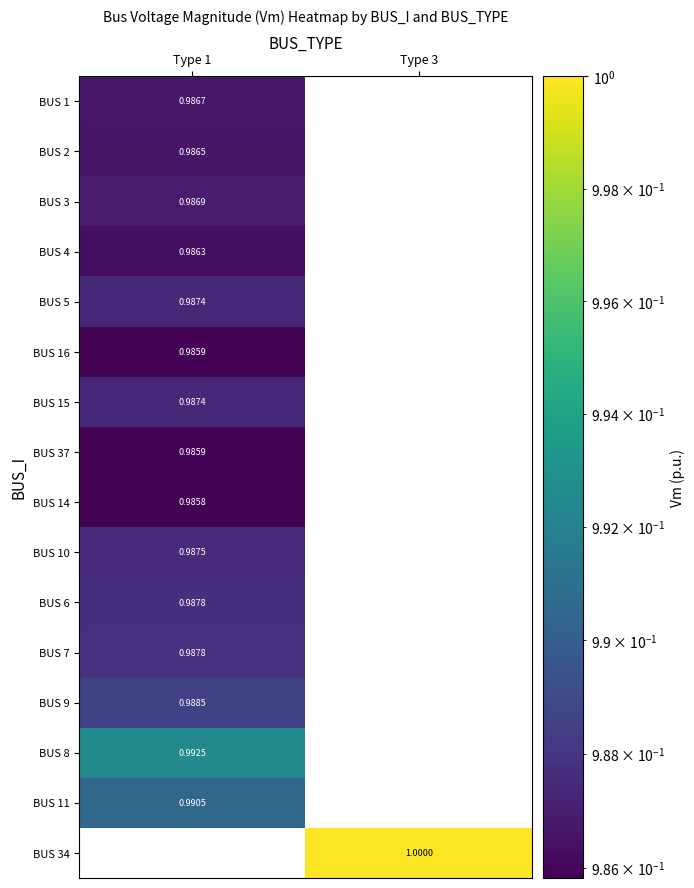

How many positive values does the BUS 5 series have?

1